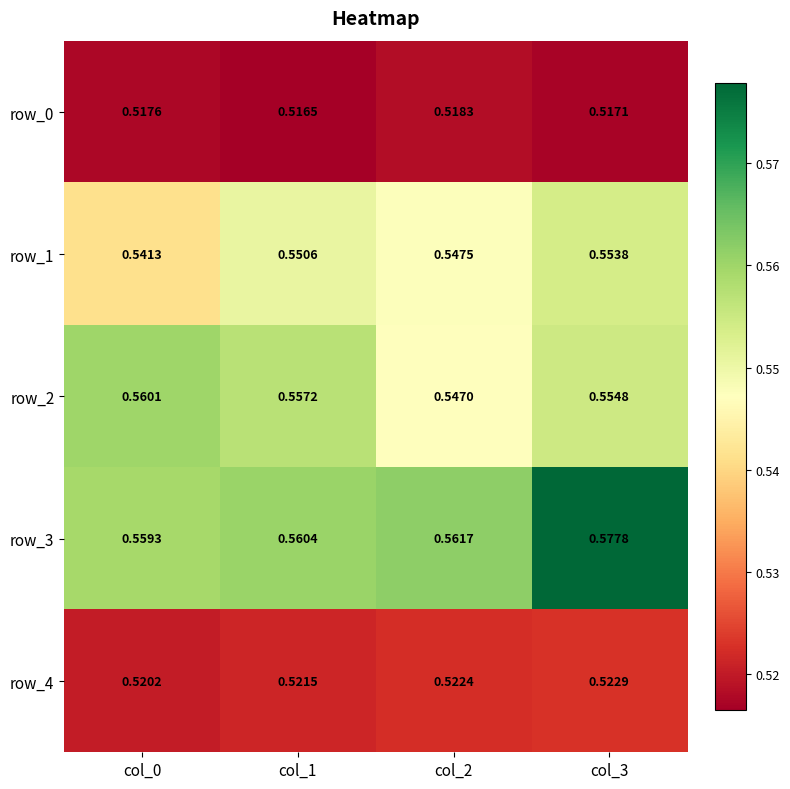

Is the value of row_1 at col_0 greater than the value of row_0 at col_2?

Yes